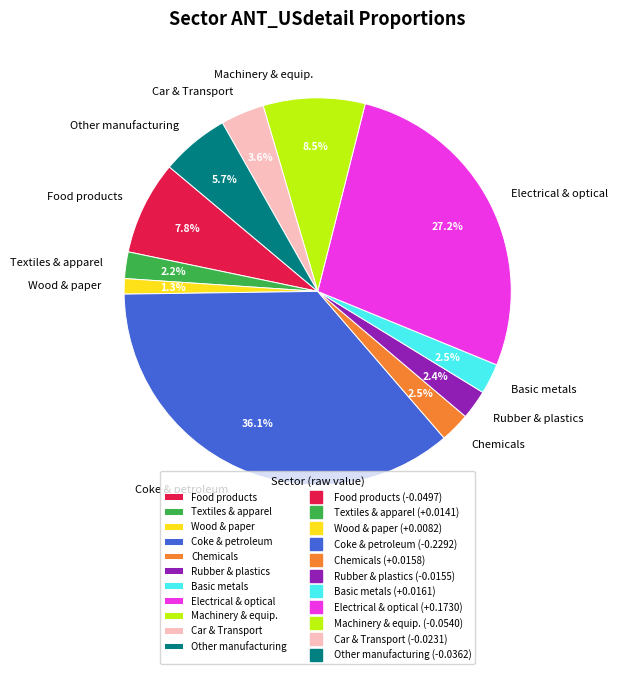

Approximately how many times larger is the value at Textiles & apparel compared to Basic metals?

0.9